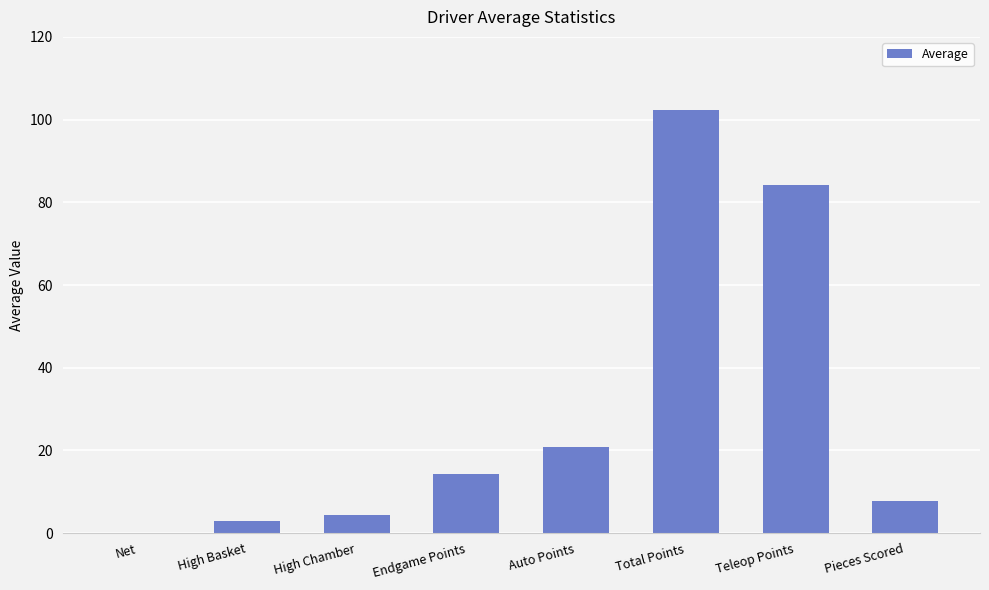

Does the chart contain stacked bars?

No